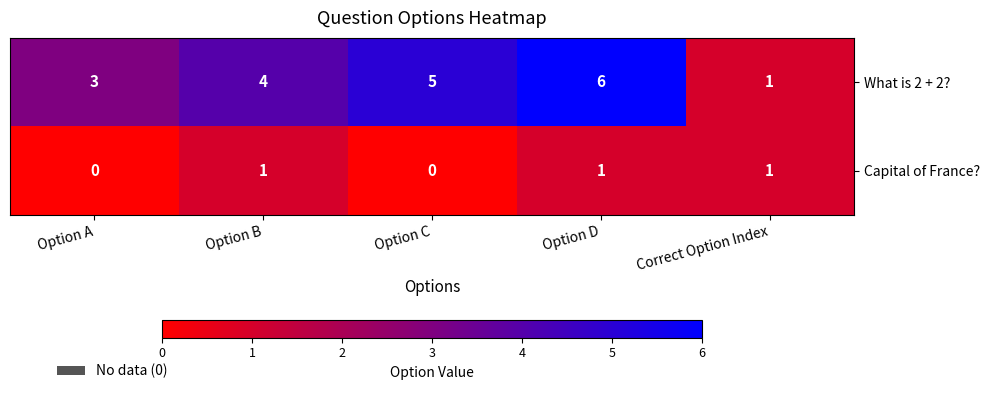

Reading right to left, transcribe all the data shown in this chart.

What is 2 + 2?: Correct Option Index=1	Option D=6	Option C=5	Option B=4	Option A=3
Capital of France?: Correct Option Index=1	Option D=1	Option C=0	Option B=1	Option A=0